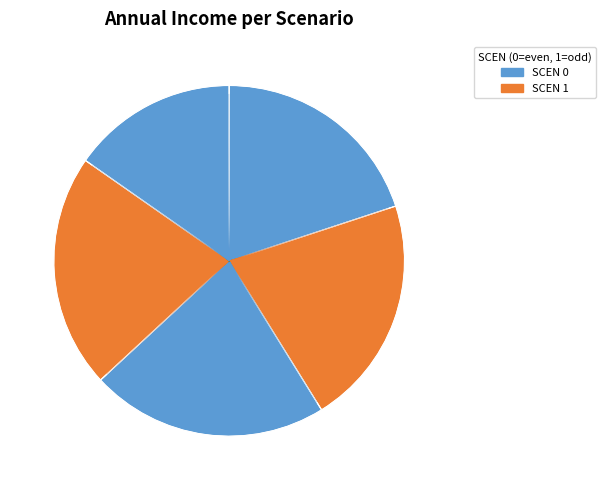

How many slices are in this pie chart?

2